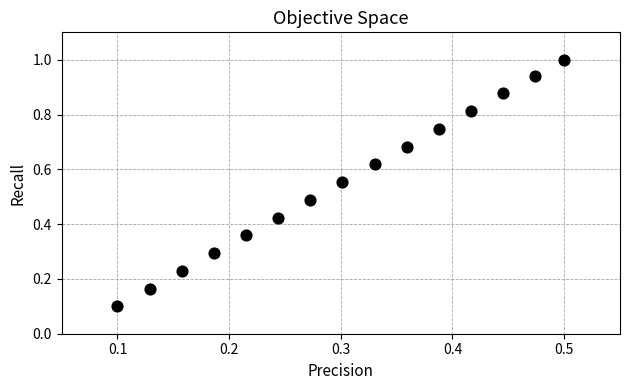

Count the number of points in this scatter plot.

15